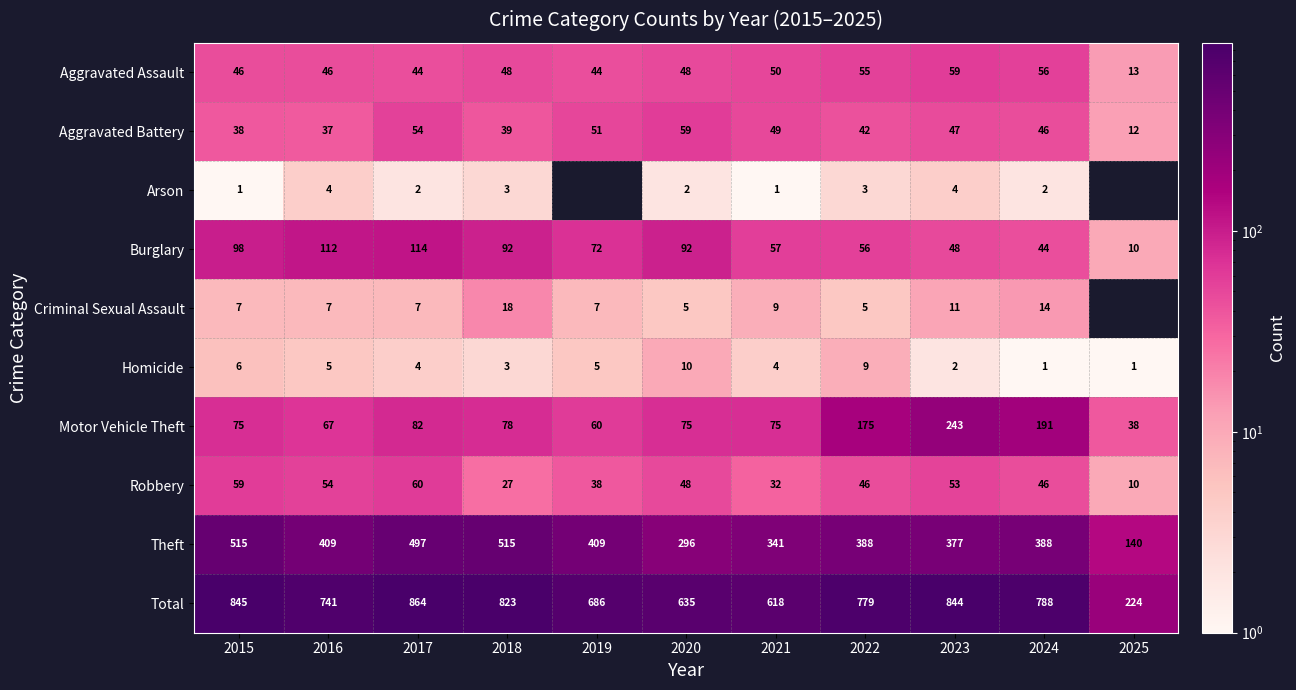

At which category is the sum across all series the highest?

2017